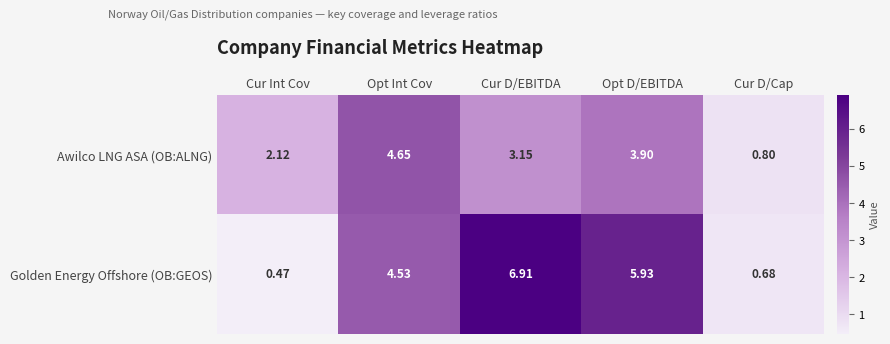

How many values in the Awilco LNG ASA (OB:ALNG) series exceed 3?

3